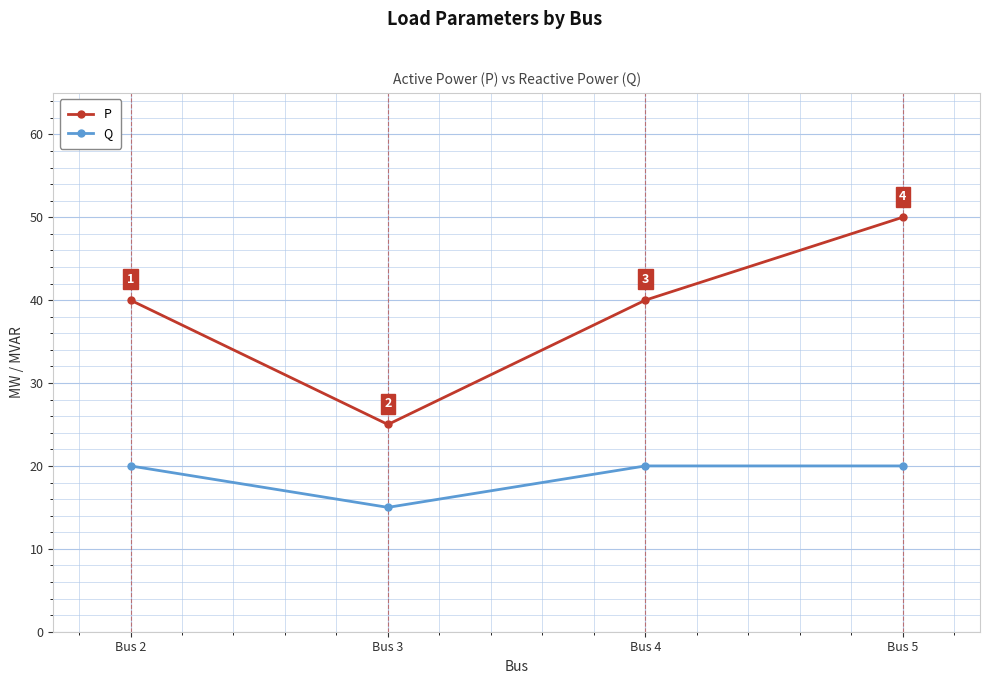

Is it true that P equals 34 at Bus 3?

False